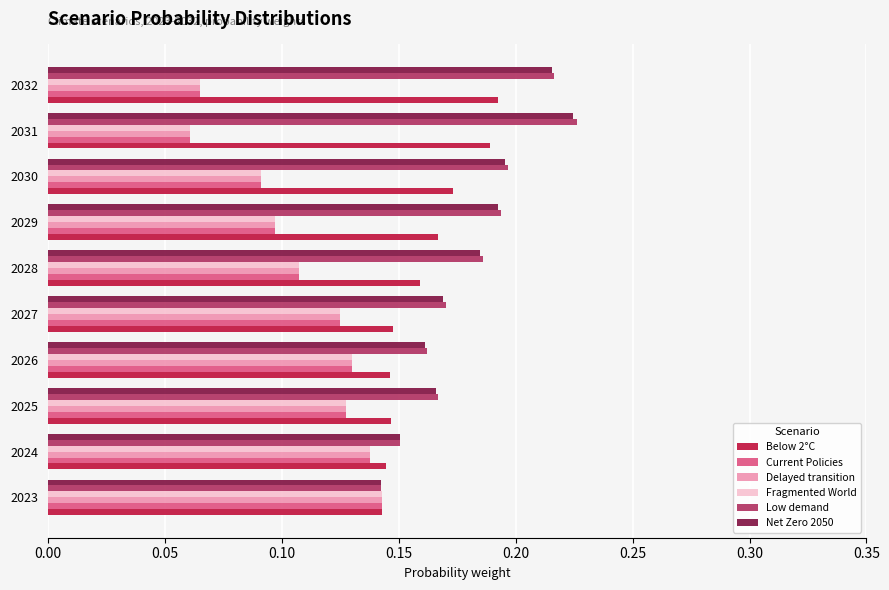

Is it true that Below 2°C equals 0.1 at 2024?

True